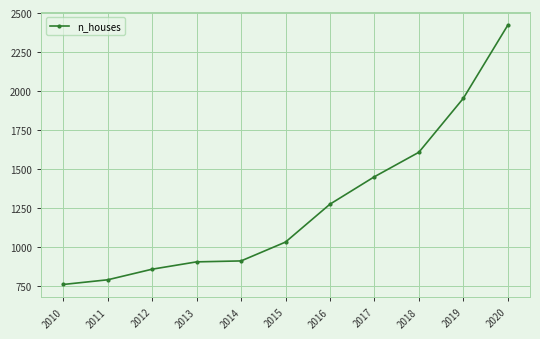

What is the maximum value shown in the chart?

2422